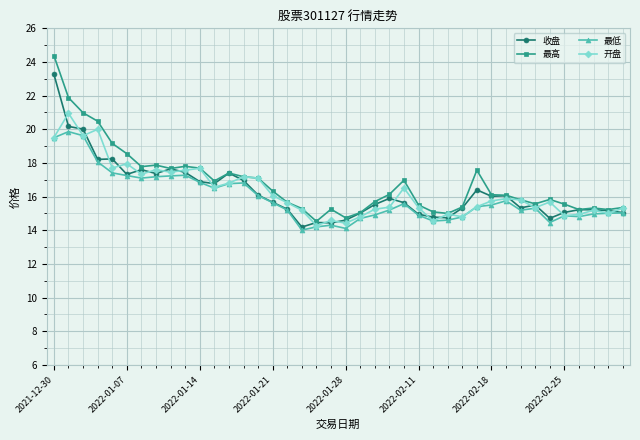

Which series has the largest range (max minus min)?

最高